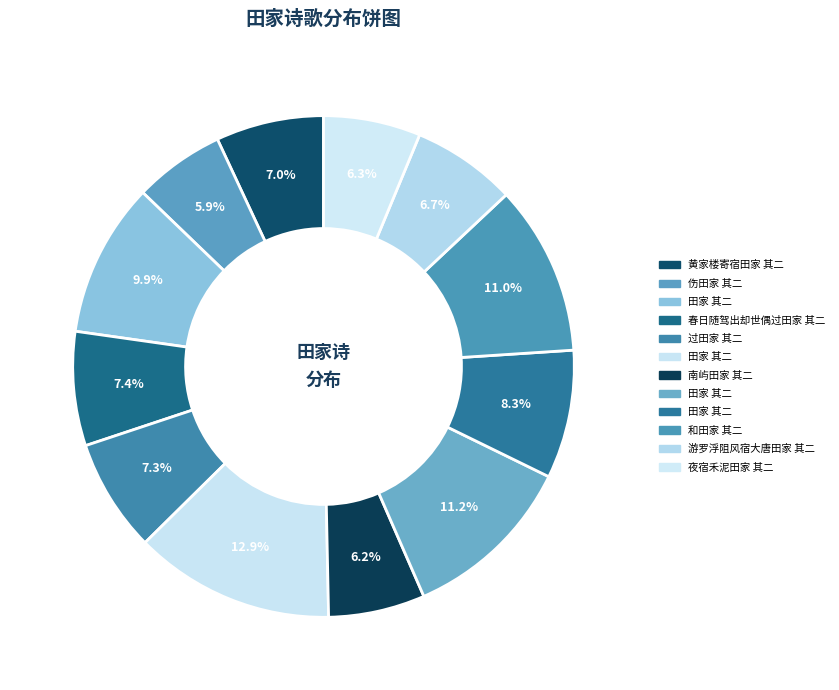

To the nearest percent, what is the difference between the largest and smallest slice percentages?

7%